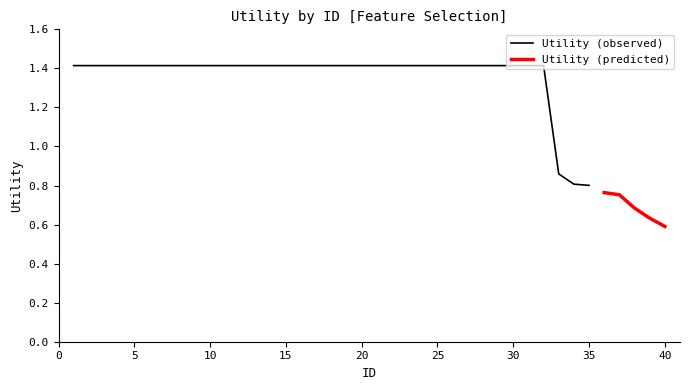

The Trend series shows 1.4 at 14. True or false?

True